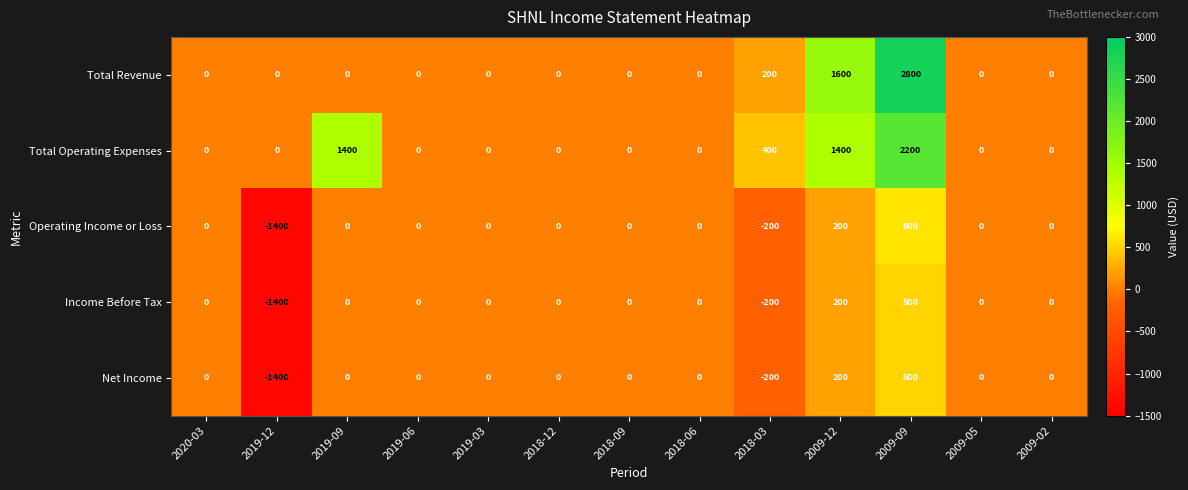

Is it true that Net Income equals -2464 at 2019-12?

False